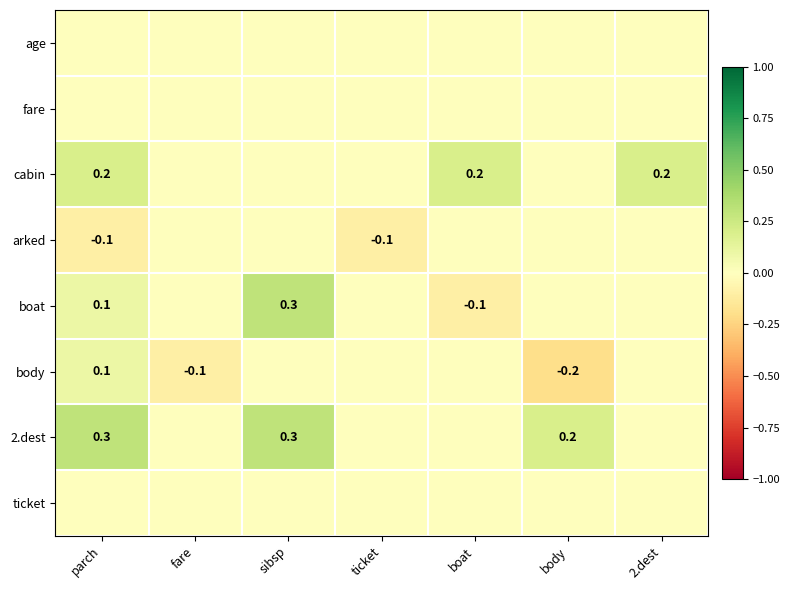

True or false: boat has a value of 0.3 at sibsp.

True